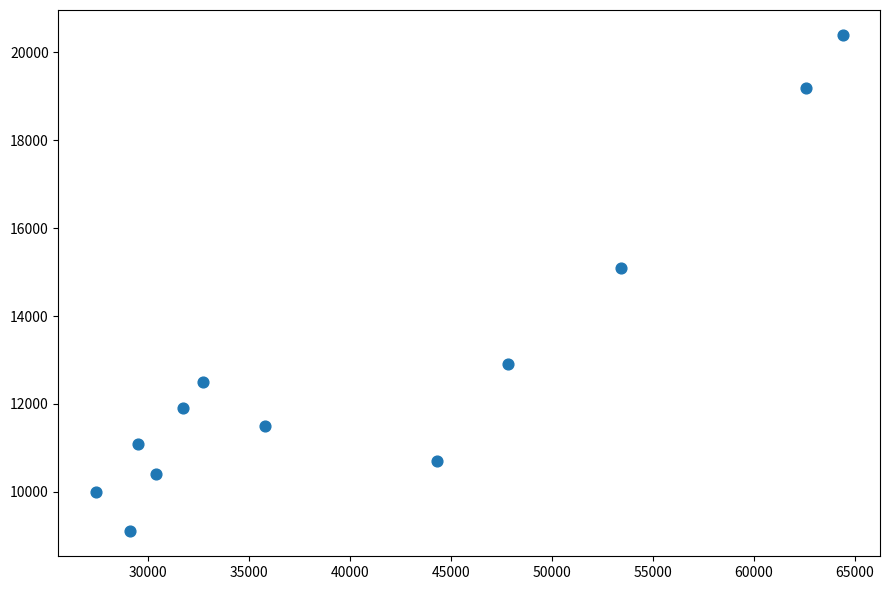

What Y value in the scatter plot is closest to 14750?

15100